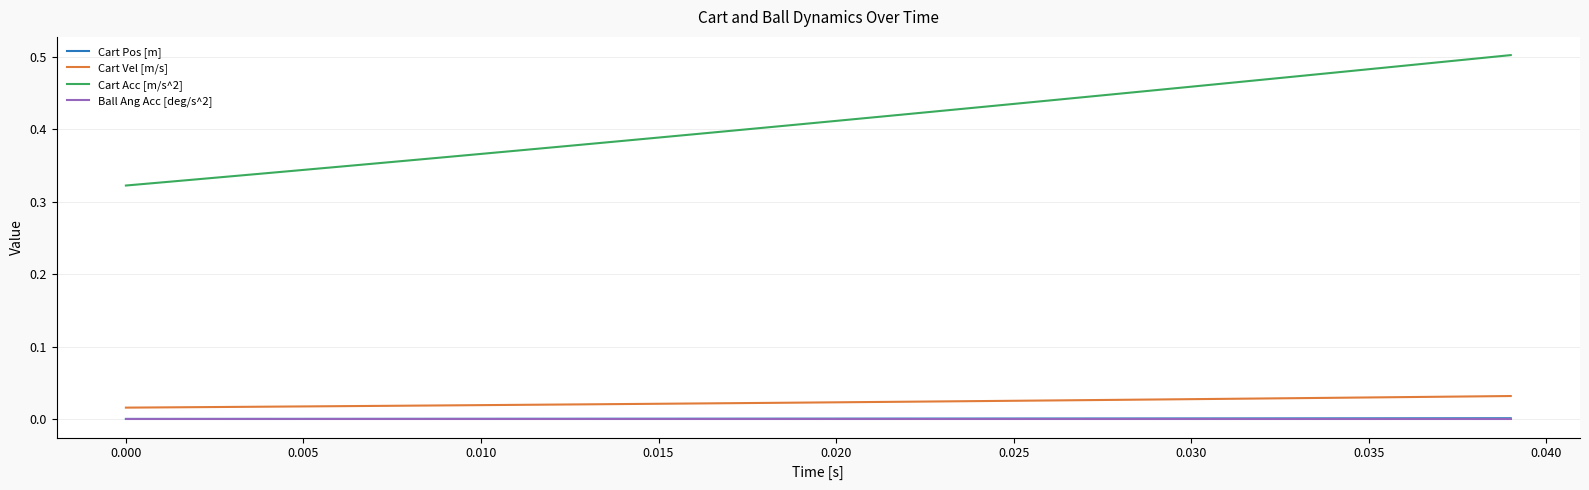

Which series has the largest total across all categories?

Cart Acc [m/s^2]